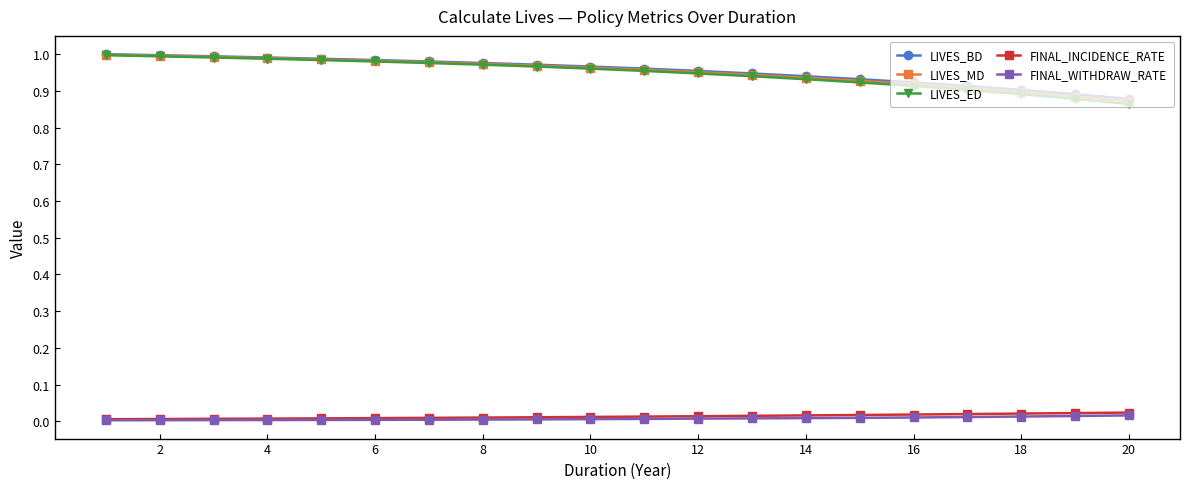

Which series has the widest spread of values?

LIVES_ED